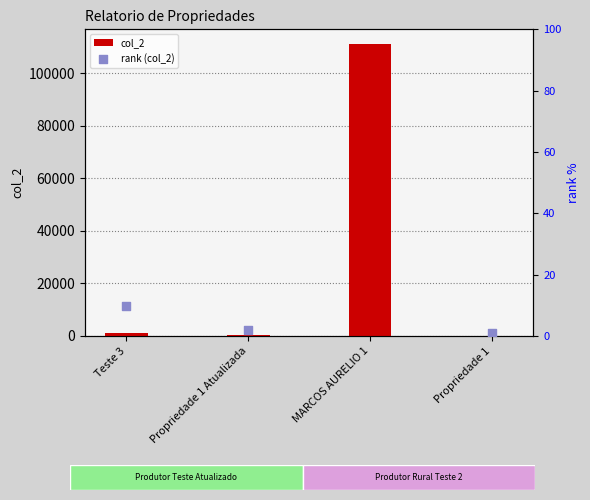

Is the value of col_2 at Propriedade 1 greater than the value of rank (col_2) at Teste 3?

Yes